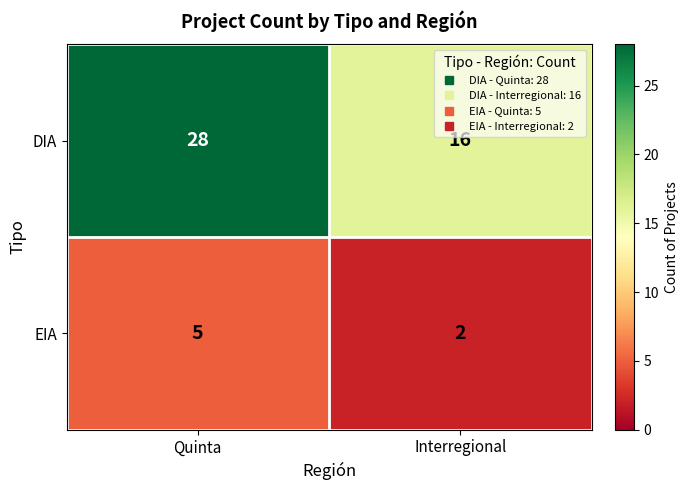

What is the difference between the DIA values at Interregional and Quinta?

12